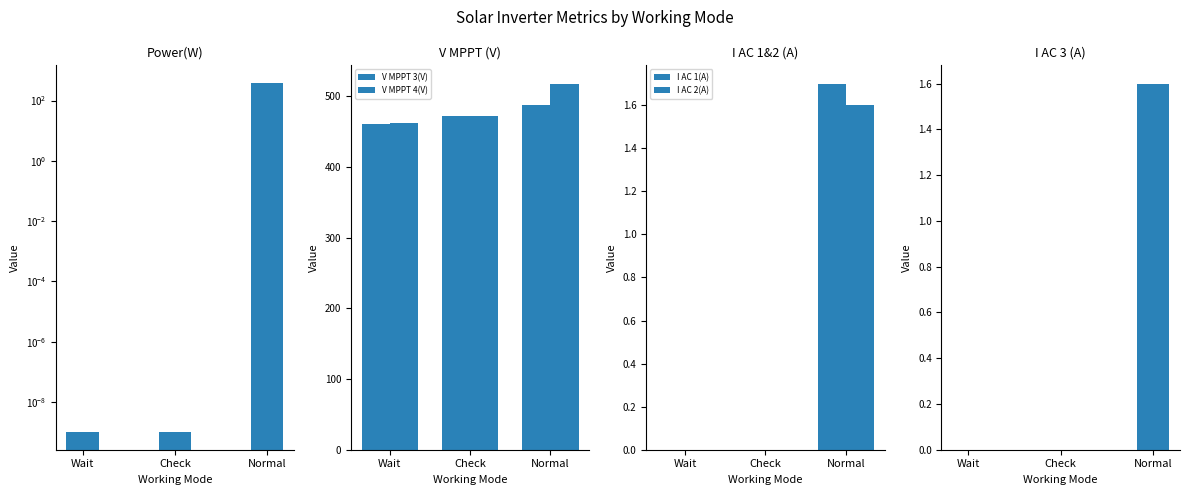

How many data points in V MPPT 4(V) are above 472?

2